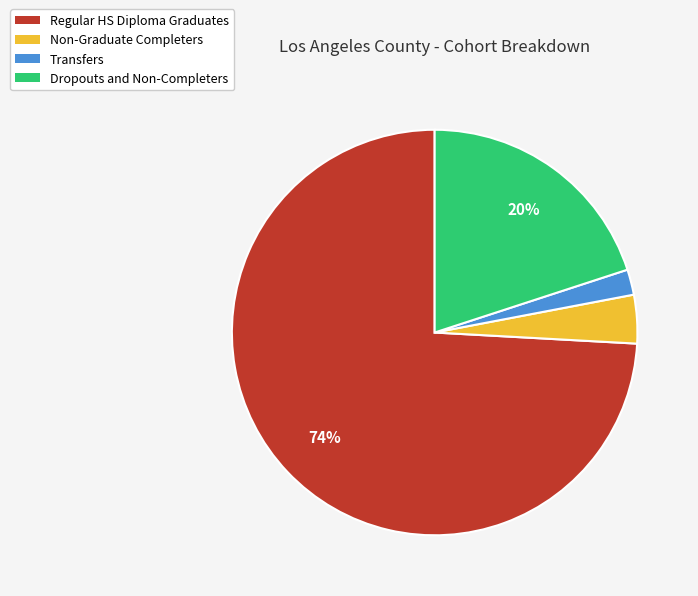

Is it true that Non-Graduate Completers is 13% of the pie?

False